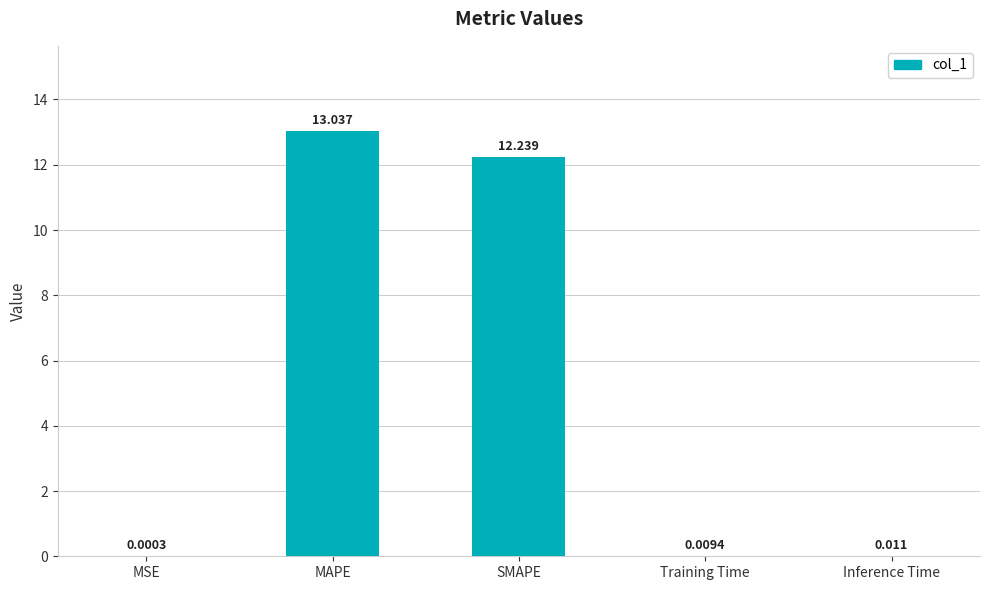

What is the difference between the values at SMAPE and MSE?

12.2